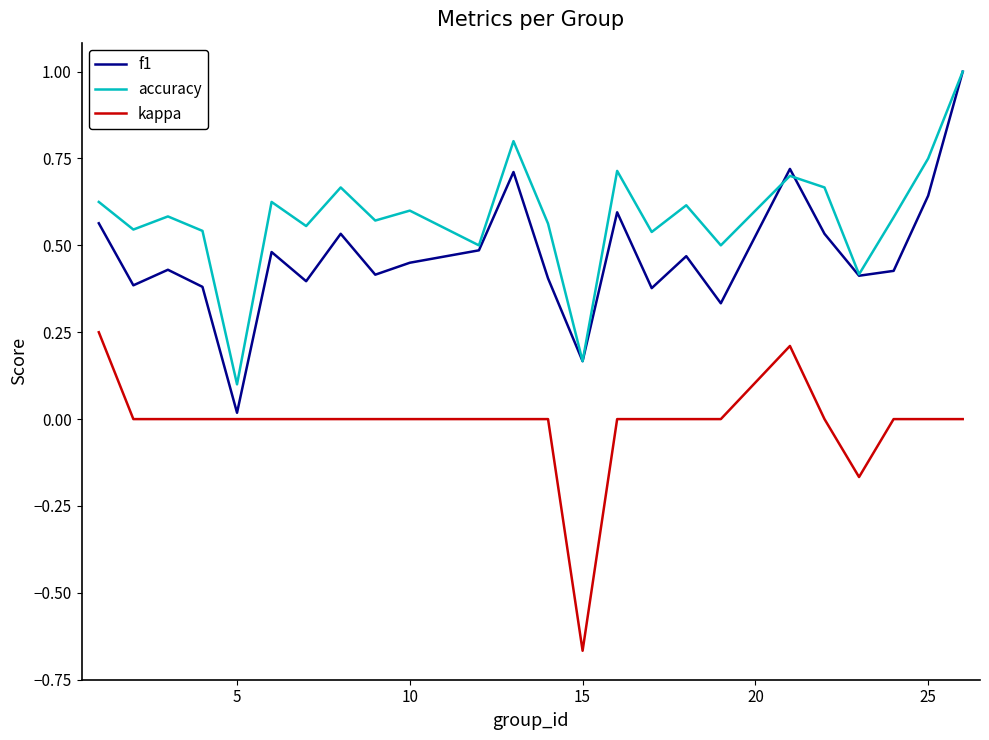

Rank the series by their average value, from lowest to highest.

kappa, f1, accuracy